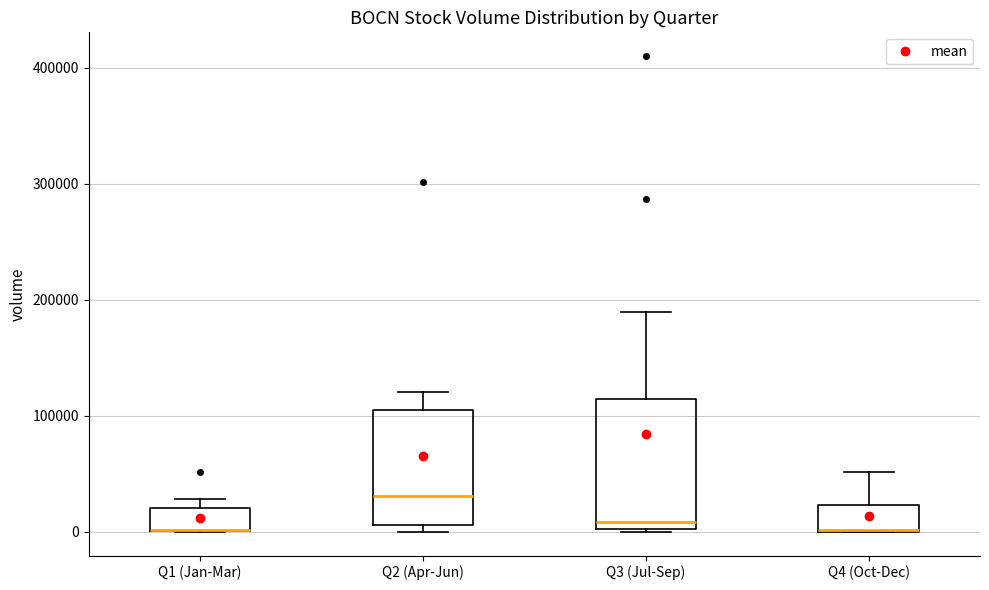

Reading left to right, read every box against the y-axis: the position of its median line, the range the box covers, and the ends of its whiskers. The values are not printed on the chart, so give them approximately, as read against the axis.

Q1 (Jan-Mar): median 0 (drawn on the box's lower edge), box 0 to 20000, whiskers 0 to 30000
Q2 (Apr-Jun): median 30000, box 10000 to 100000, whiskers 0 to 120000
Q3 (Jul-Sep): median 10000, box 0 to 110000, whiskers 0 to 190000
Q4 (Oct-Dec): median 0 (drawn on the box's lower edge), box 0 to 20000, whiskers 0 to 50000